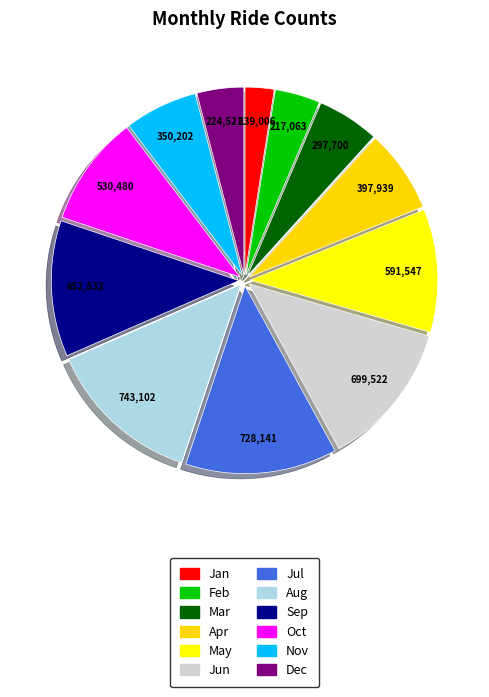

Do Oct and Aug together represent more than half of the pie?

No